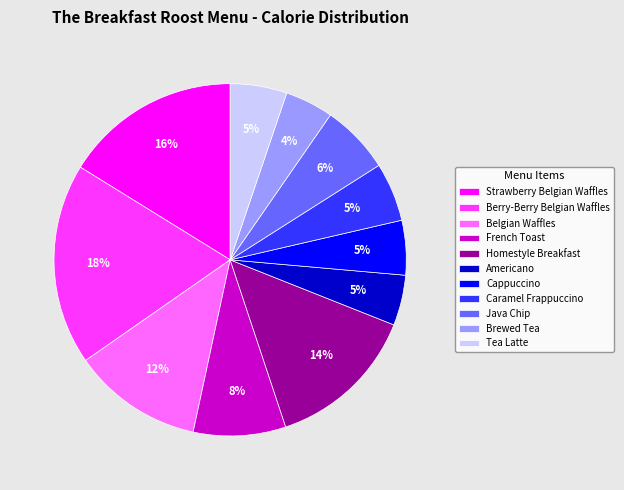

To the nearest percent, what is the average slice percentage?

9%